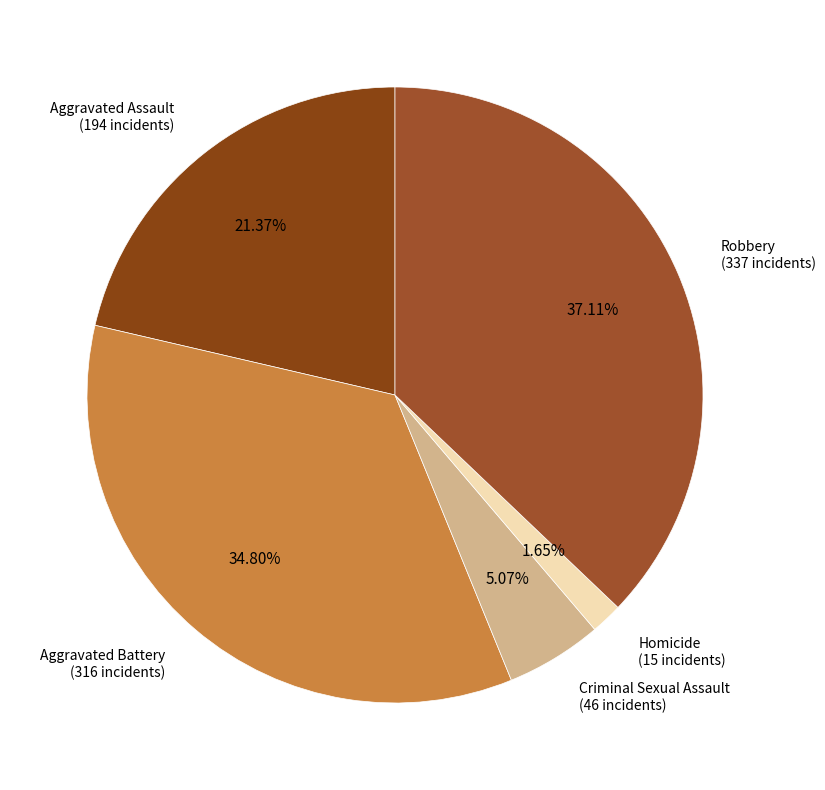

How many segments does this pie chart have?

5